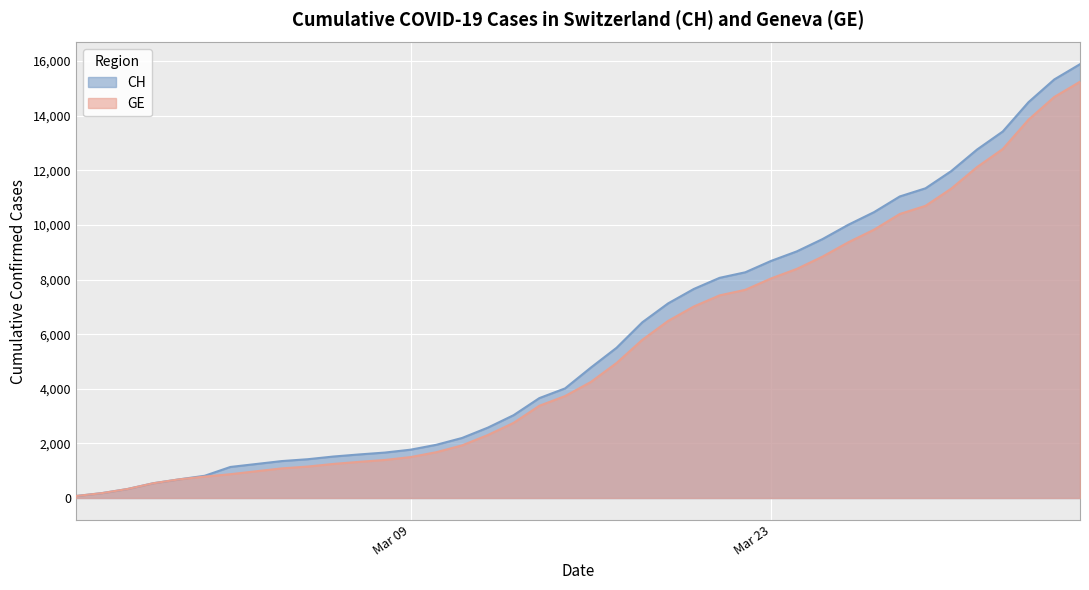

How many lines are shown in the chart?

2